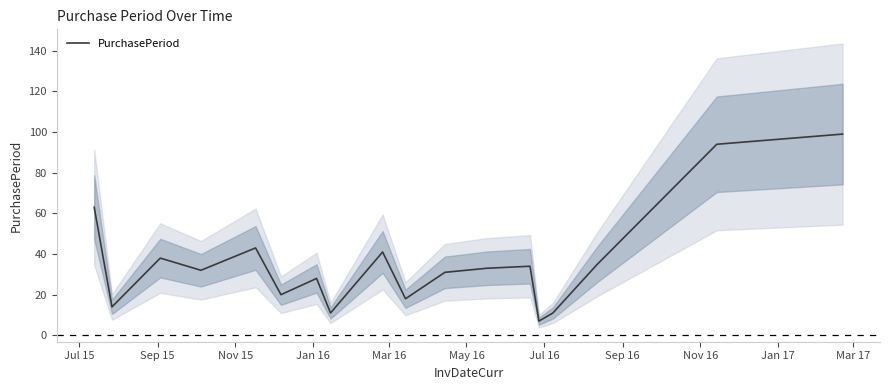

What is the maximum value for PurchasePeriod?

99